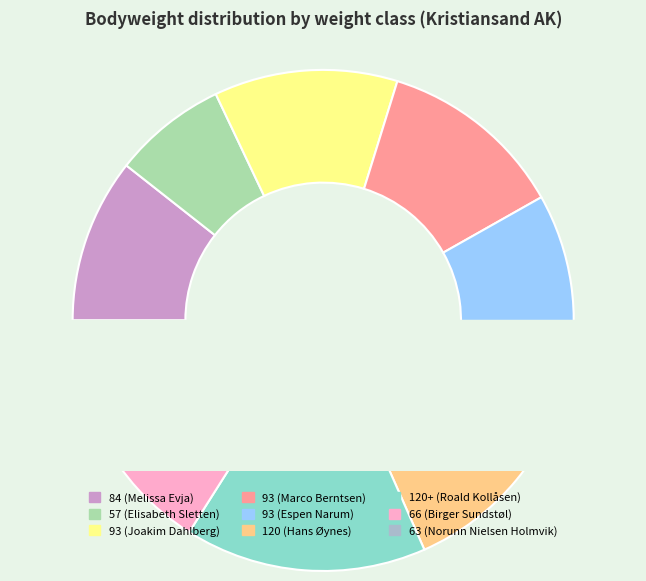

What percentage is NOT represented by 93 (Marco Berntsen)?

88.0%